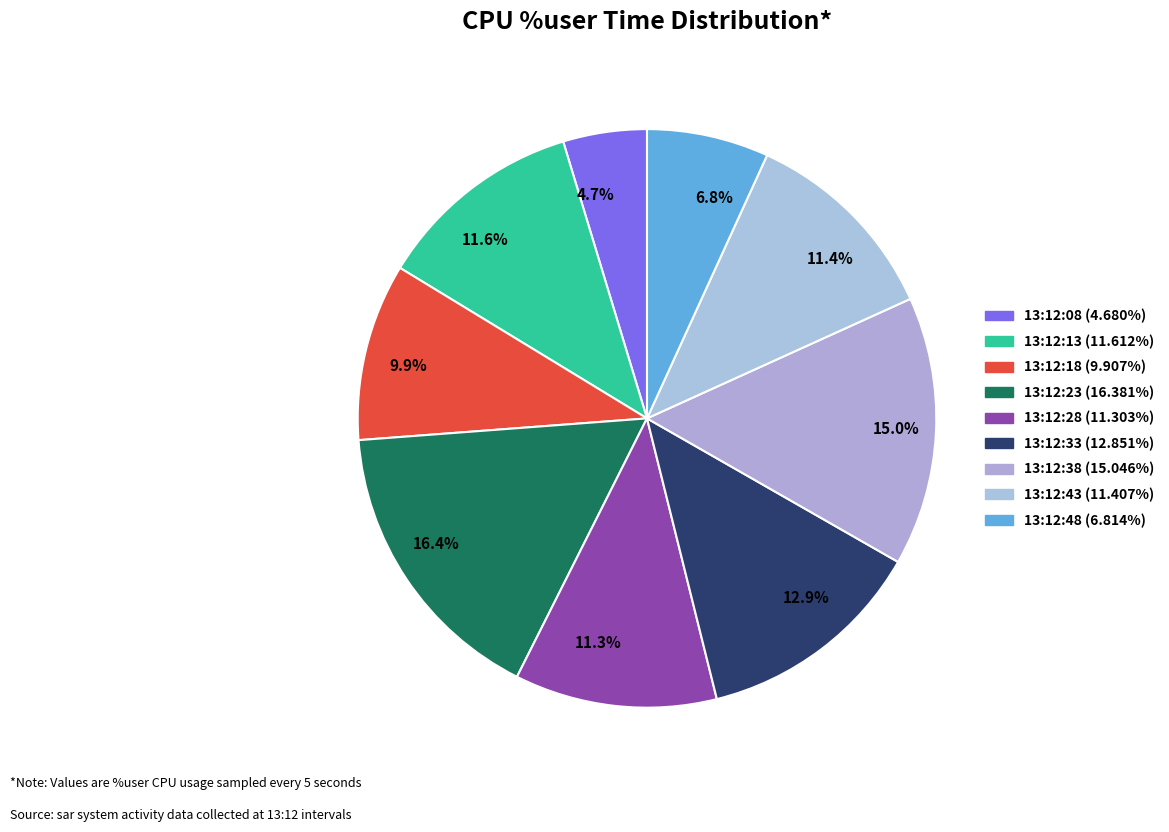

What is the ratio of the value at 12.9% to the value at 11.3%?

1.1